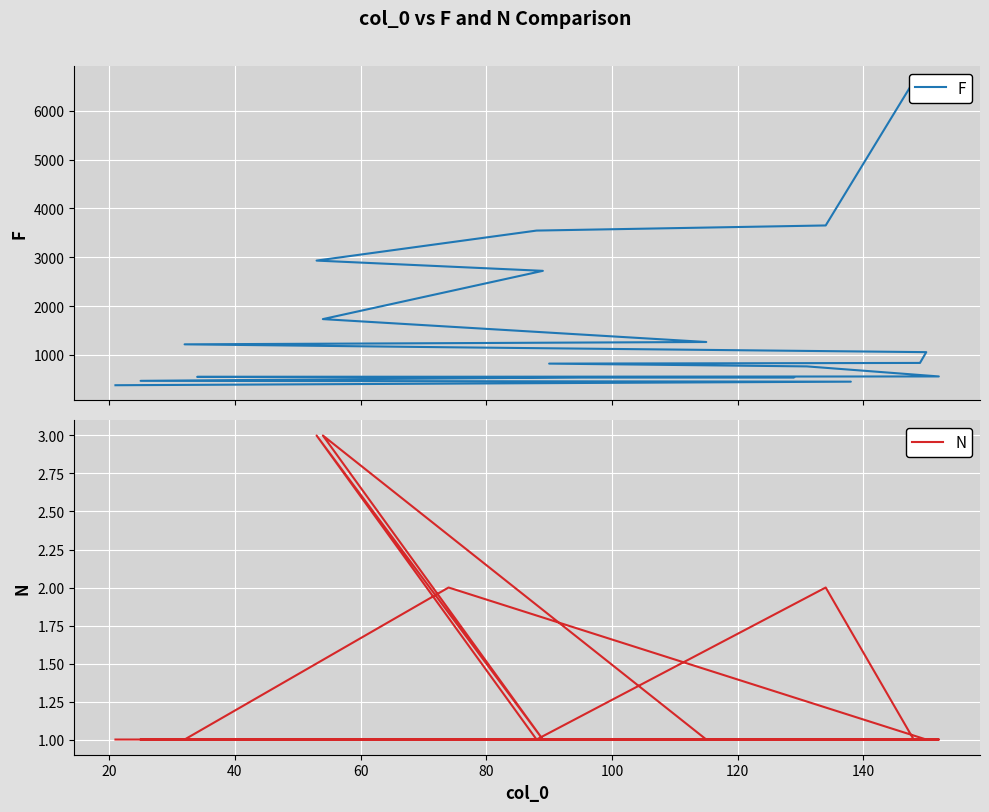

What is the value of the N point at the 2nd from the left?

2